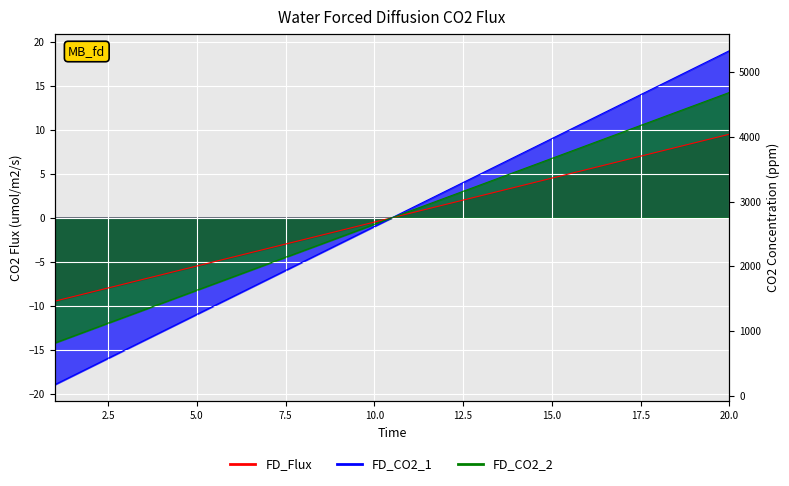

Which series has the largest range (max minus min)?

FD_CO2_1